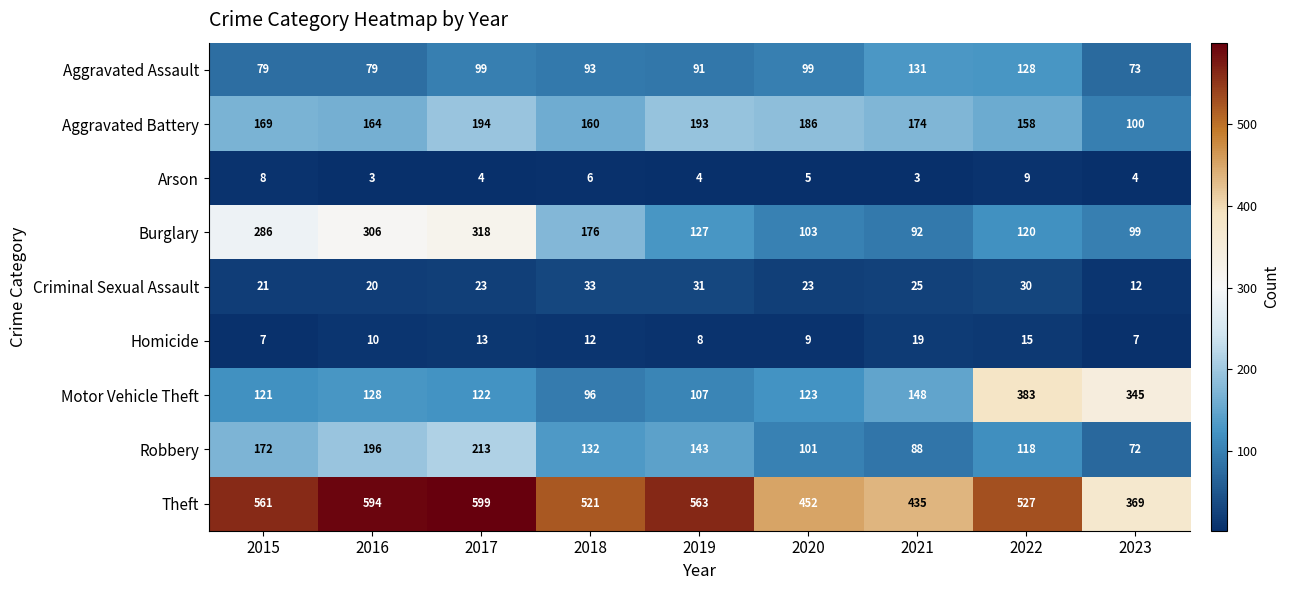

At how many categories does at least one series exceed 50?

9